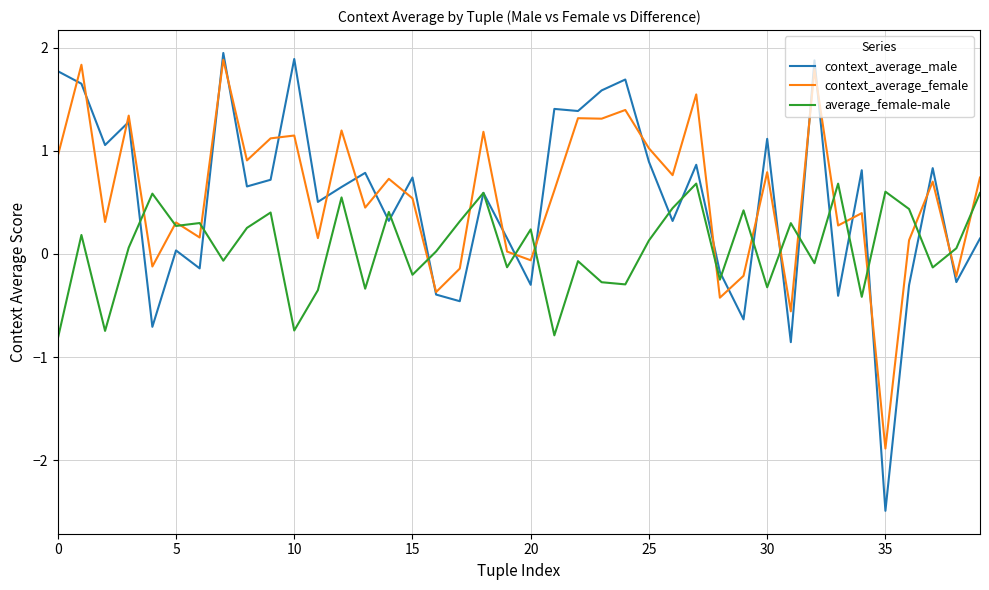

Which series has the largest total across all categories?

context_average_female